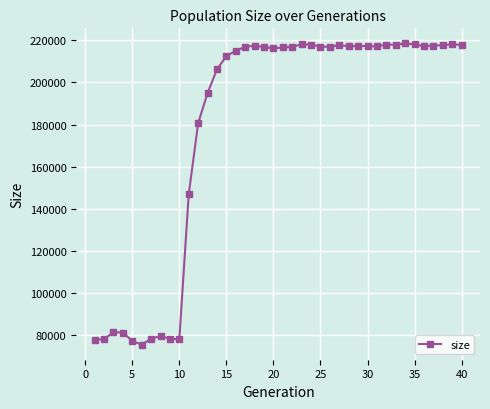

What is the smallest value displayed?

75650